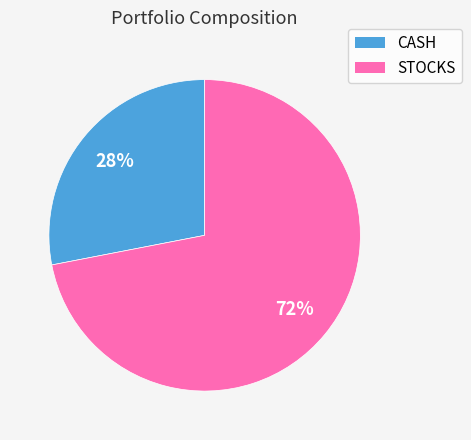

What percentage is the CASH slice, to the nearest percent?

28%